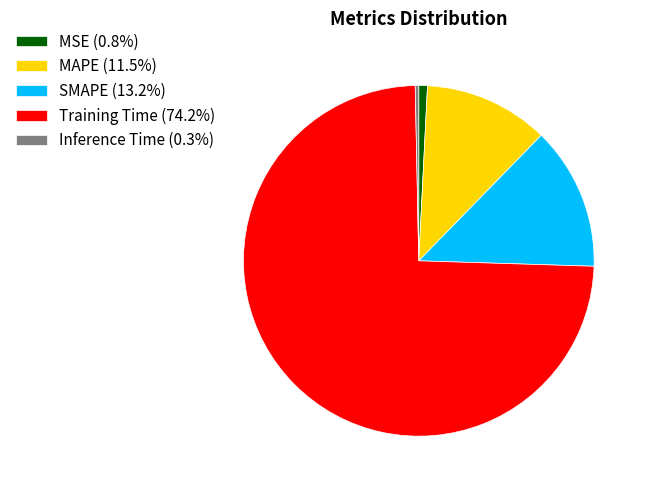

Count the number of slices in the pie.

5